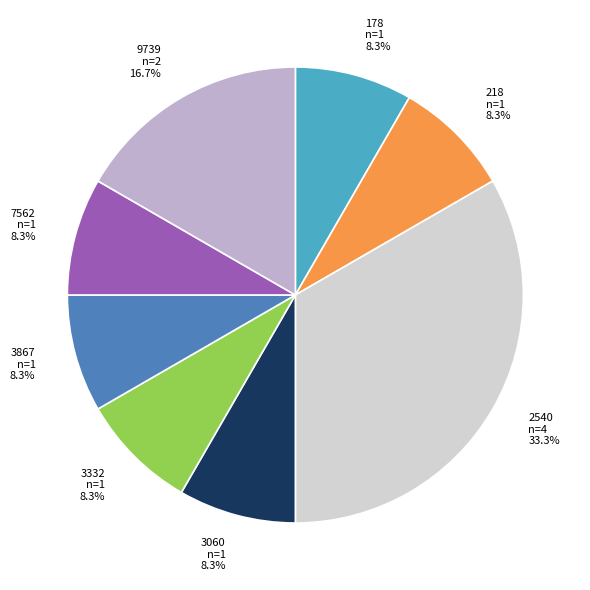

Between 3060 and 9739, which is larger?

9739